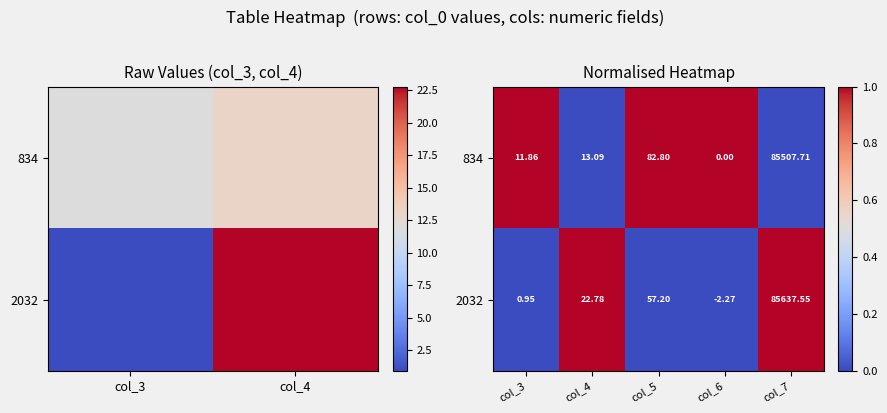

At which label is 2032 closest to 0?

col_3